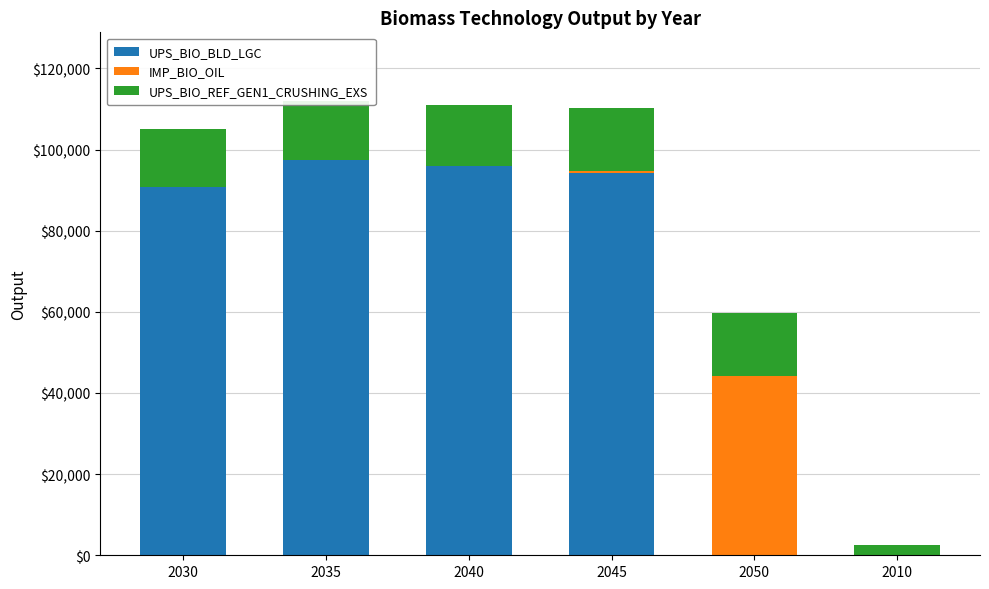

The value of UPS_BIO_BLD_LGC at 2040 is 144947.5. True or false?

False